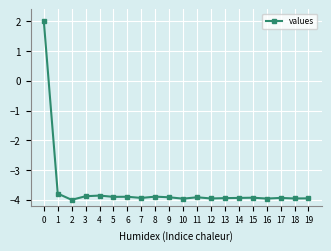

How many categories are shown in the chart?

20